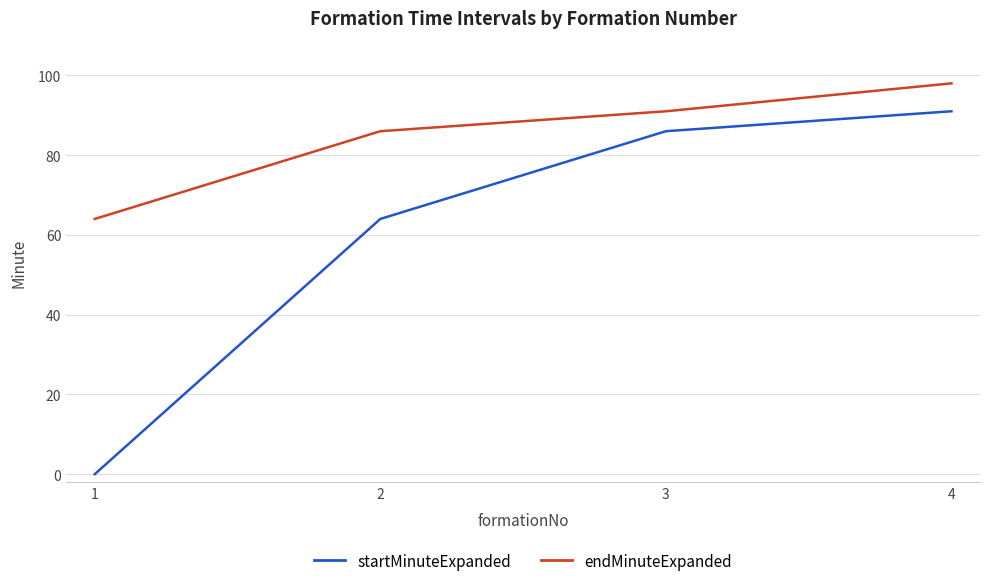

True or false: endMinuteExpanded and startMinuteExpanded intersect in this chart.

False